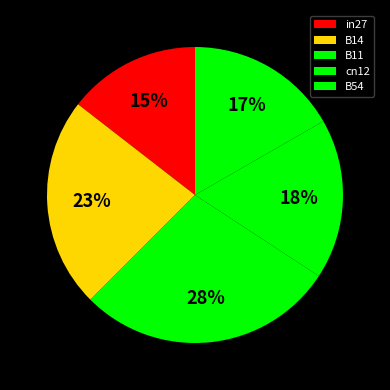

To the nearest percent, what percentage of the pie is cn12?

18%